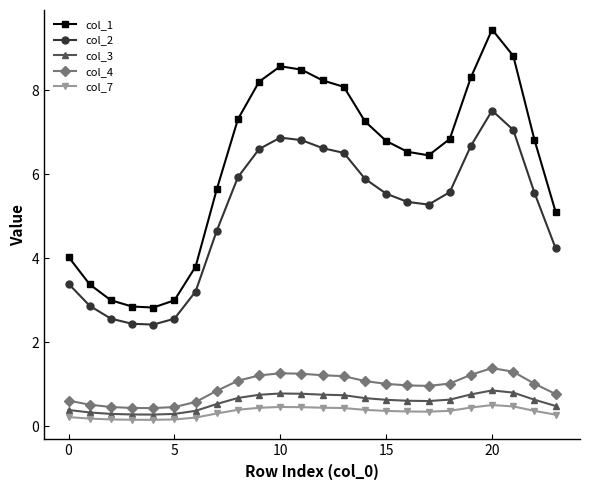

Which series has the widest spread of values?

col_1